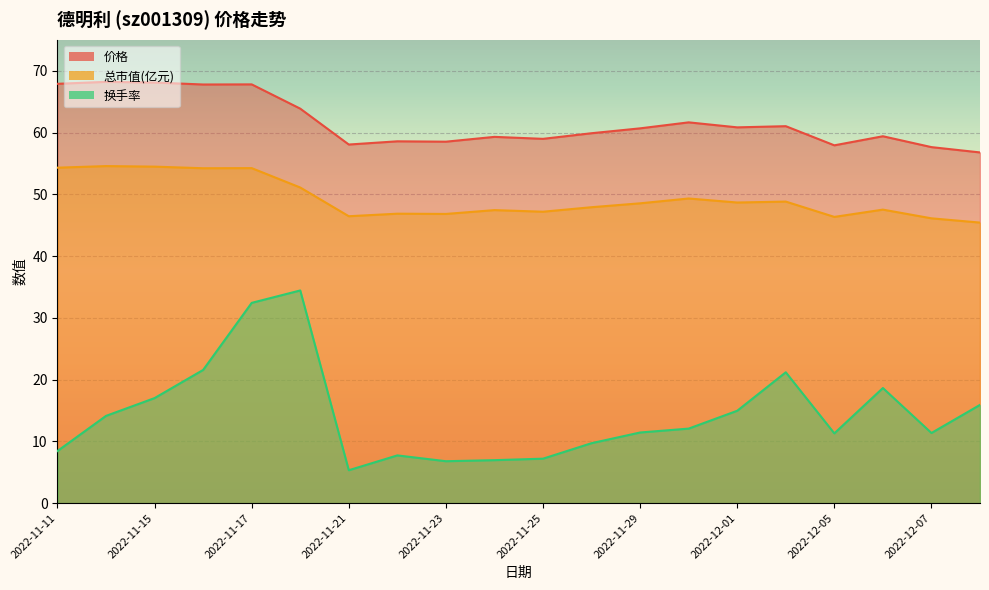

What is the difference between the maximum and second lowest values in the 总市值(亿元) series?

8.5